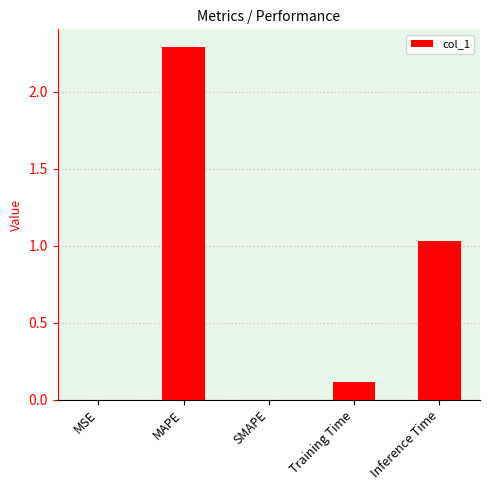

What is the greatest value displayed?

2.3